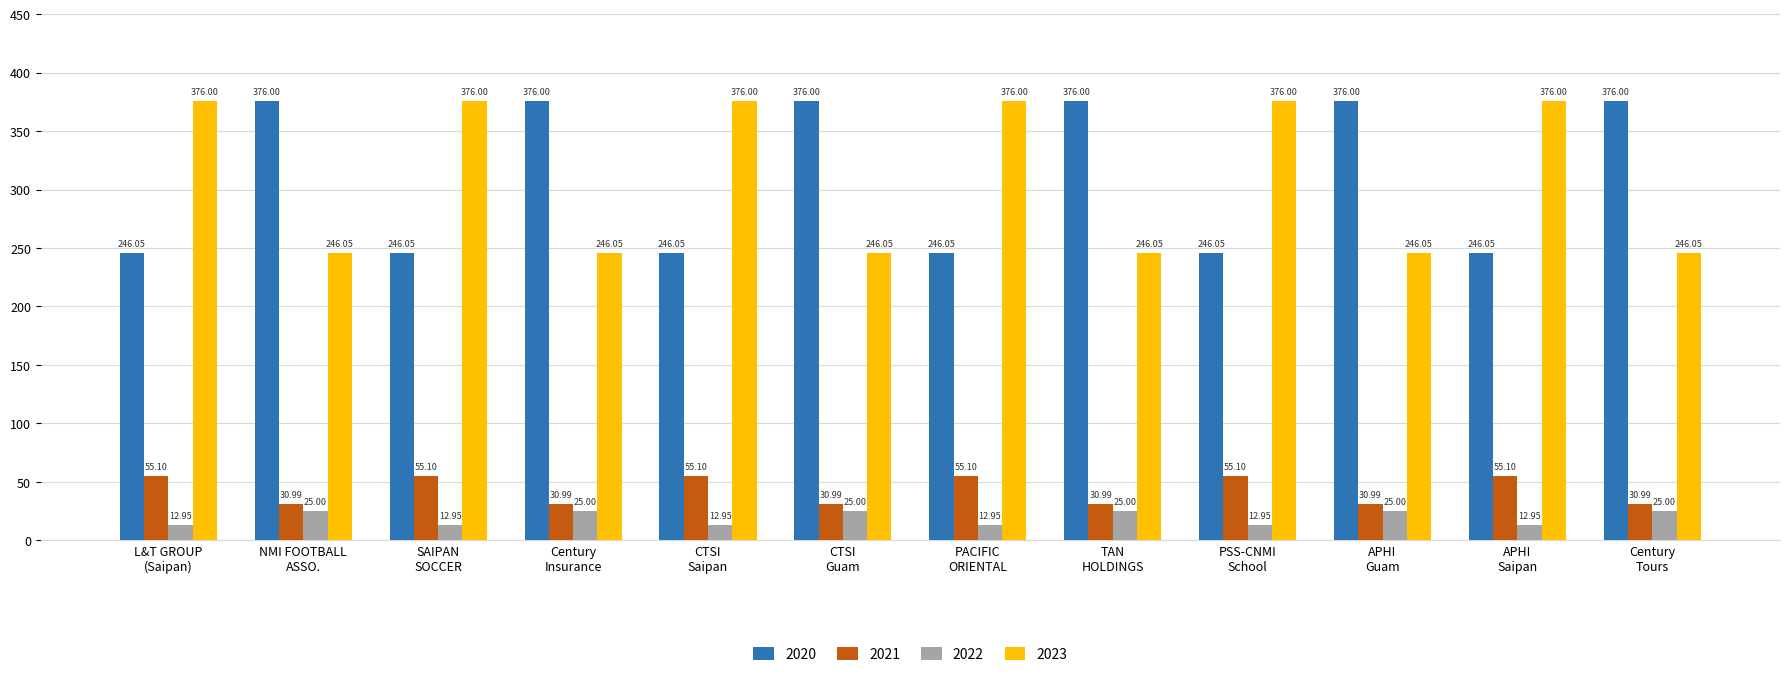

What is the sum of all 2020 values?

3732.3